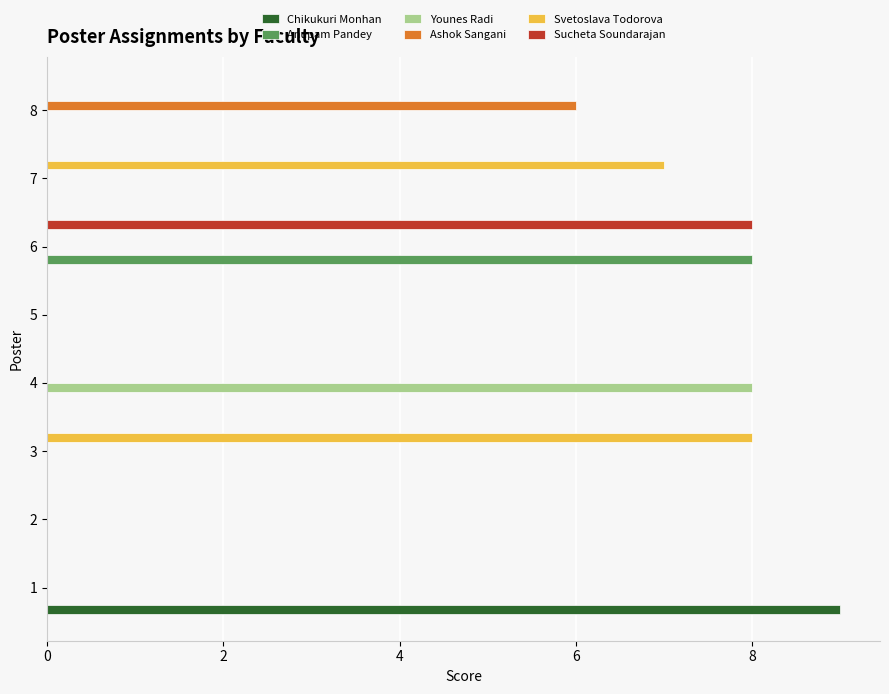

What are all the series names shown in the legend?

Chikukuri Monhan, Anupam Pandey, Younes Radi, Ashok Sangani, Svetoslava Todorova, Sucheta Soundarajan